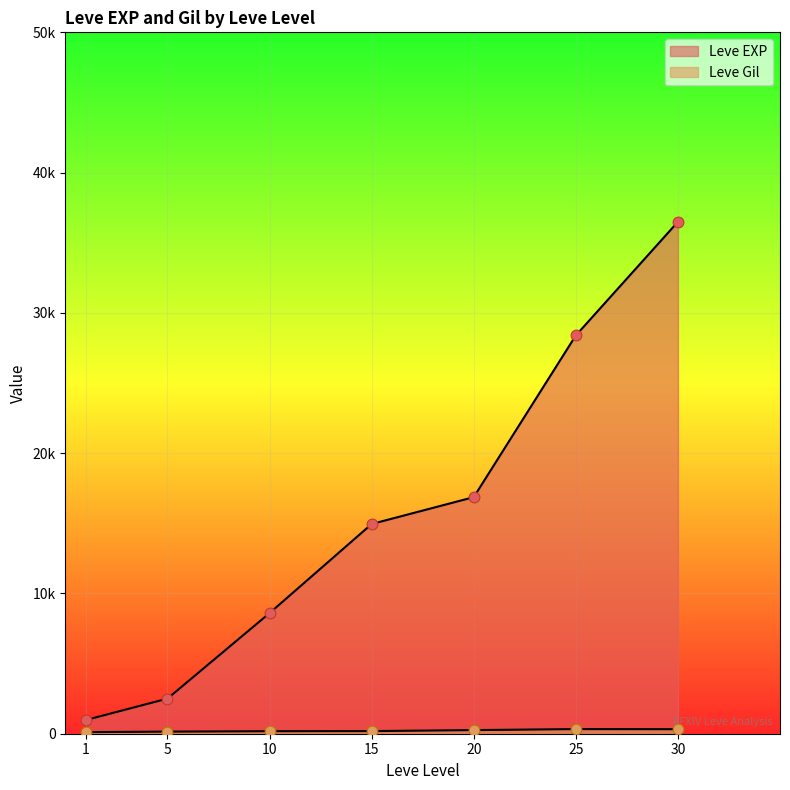

Is the value of Leve Gil at 20 greater than the value of Leve EXP at 15?

No